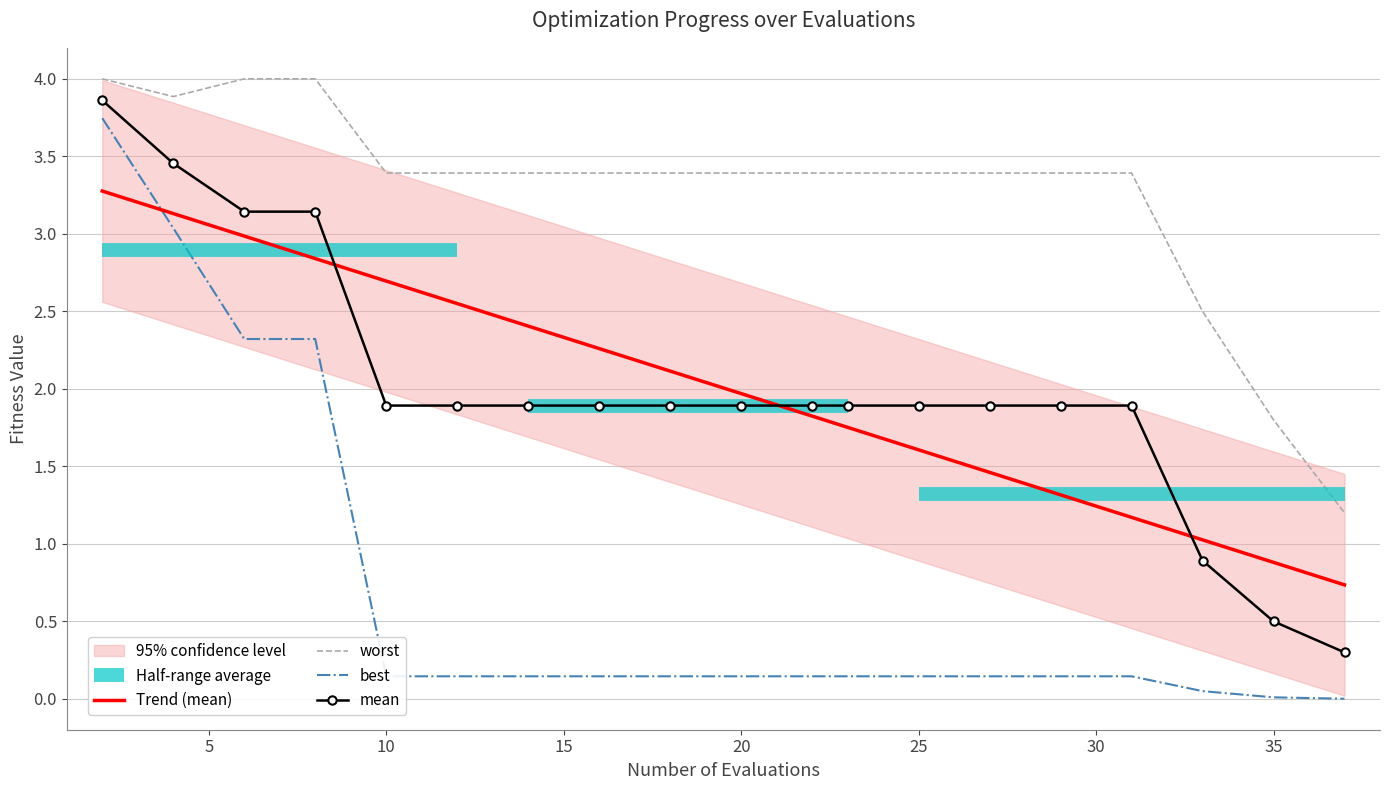

True or false: worst and Trend (mean) intersect in this chart.

False